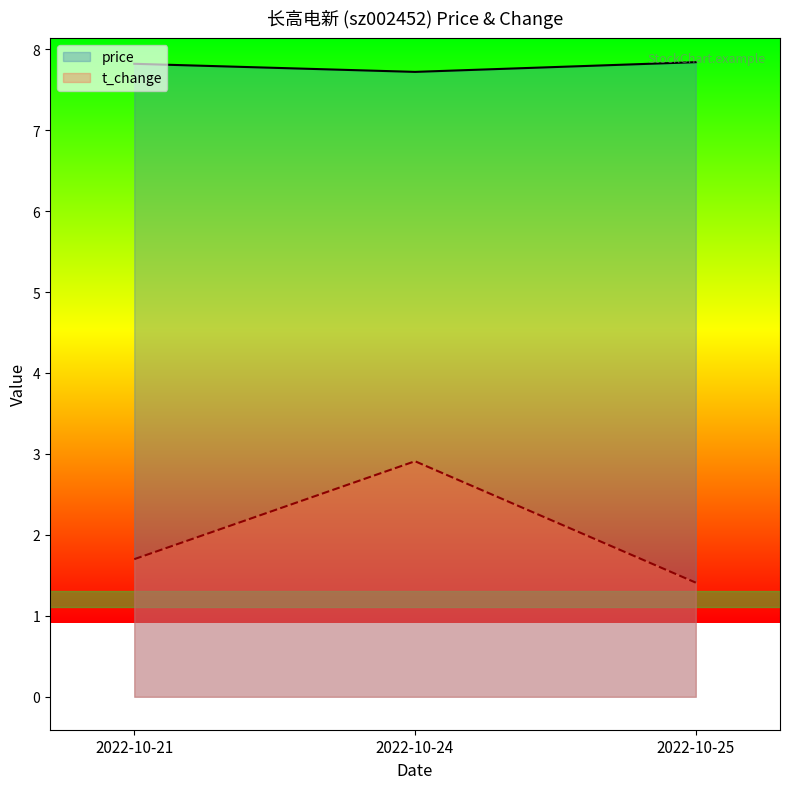

What is the difference between the price values at 2022-10-21 and 2022-10-24?

0.1